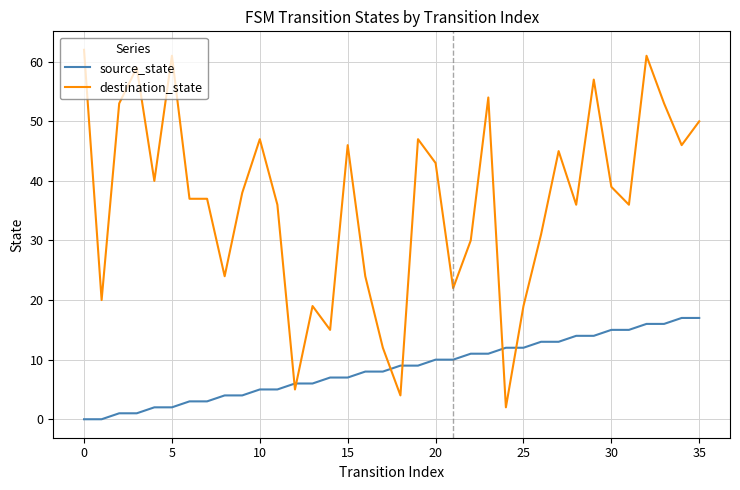

What is the maximum value for destination_state?

62